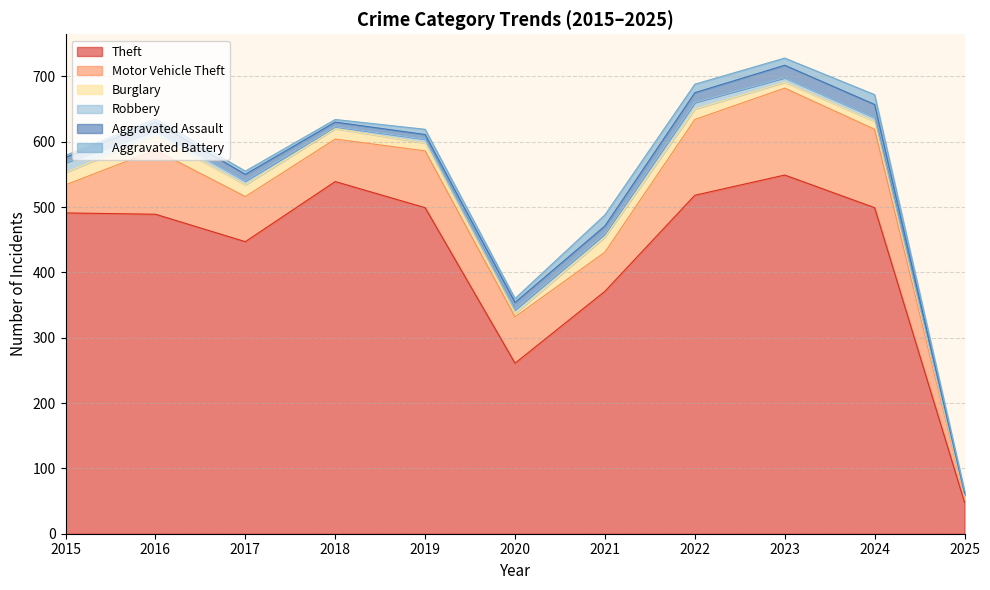

What are all the series names shown in the legend?

Theft, Motor Vehicle Theft, Burglary, Robbery, Aggravated Assault, Aggravated Battery